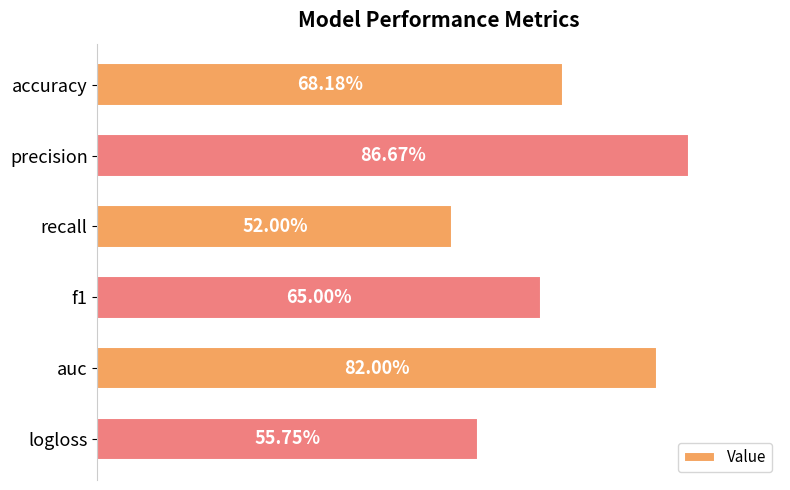

Does the chart contain any negative values?

No